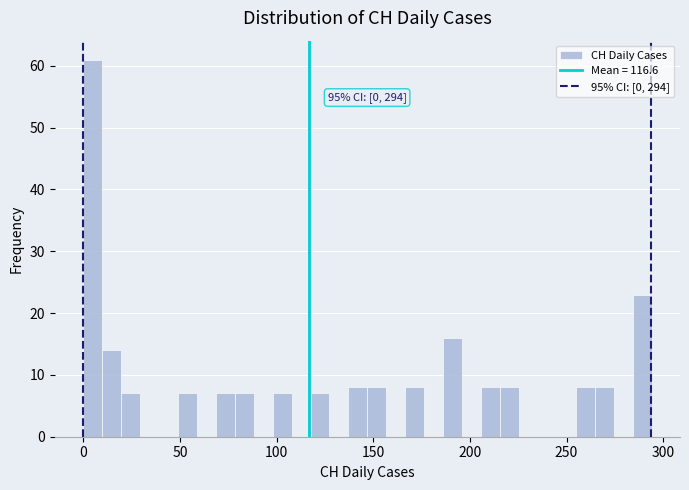

Read against the x-axis, roughly where is the centre of the tallest bar?

5